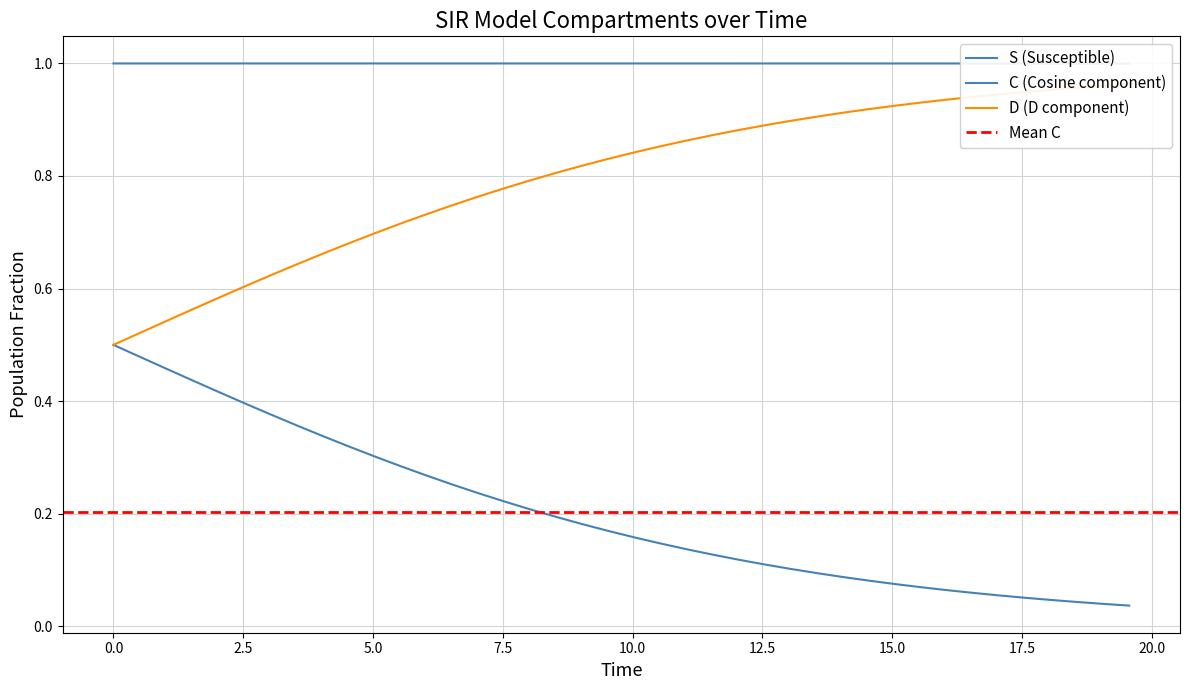

What is the value of the C point at the 25th from the left?

0.1